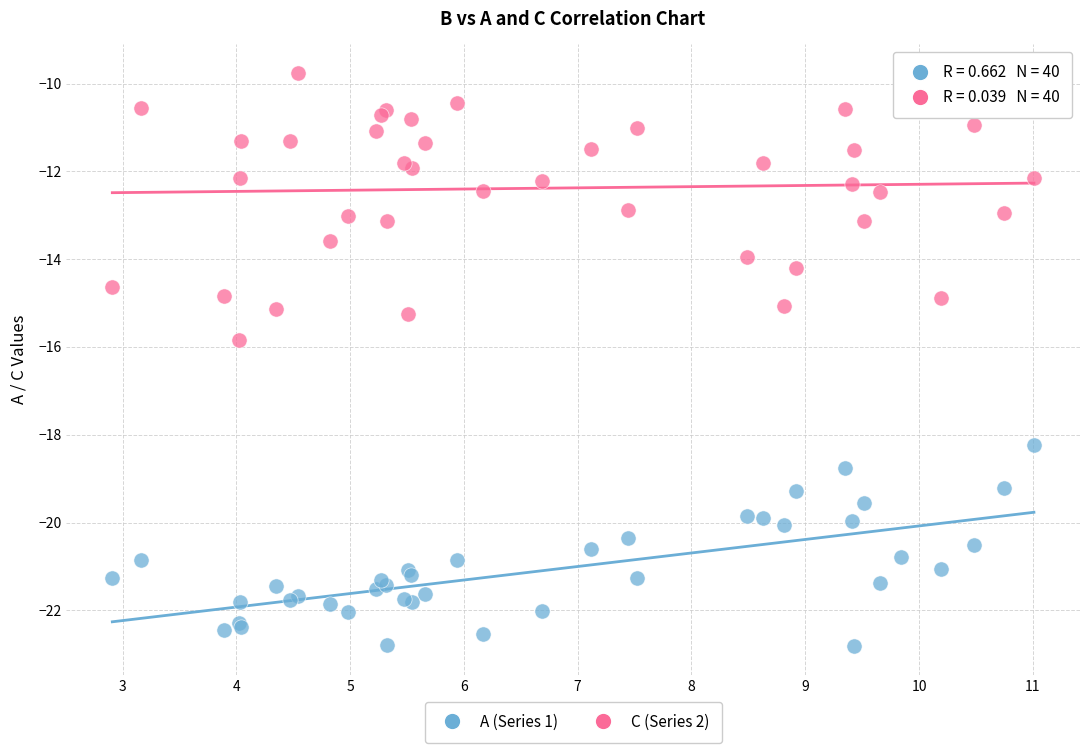

Across all series, what Y value is closest to -16?

-15.8